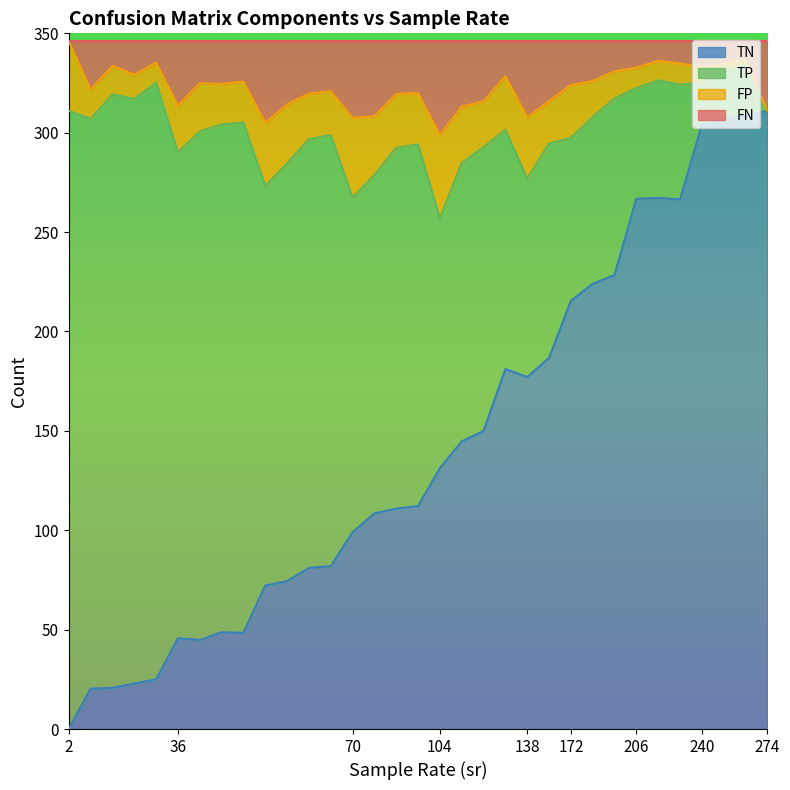

What is the maximum value for TN?

311.0